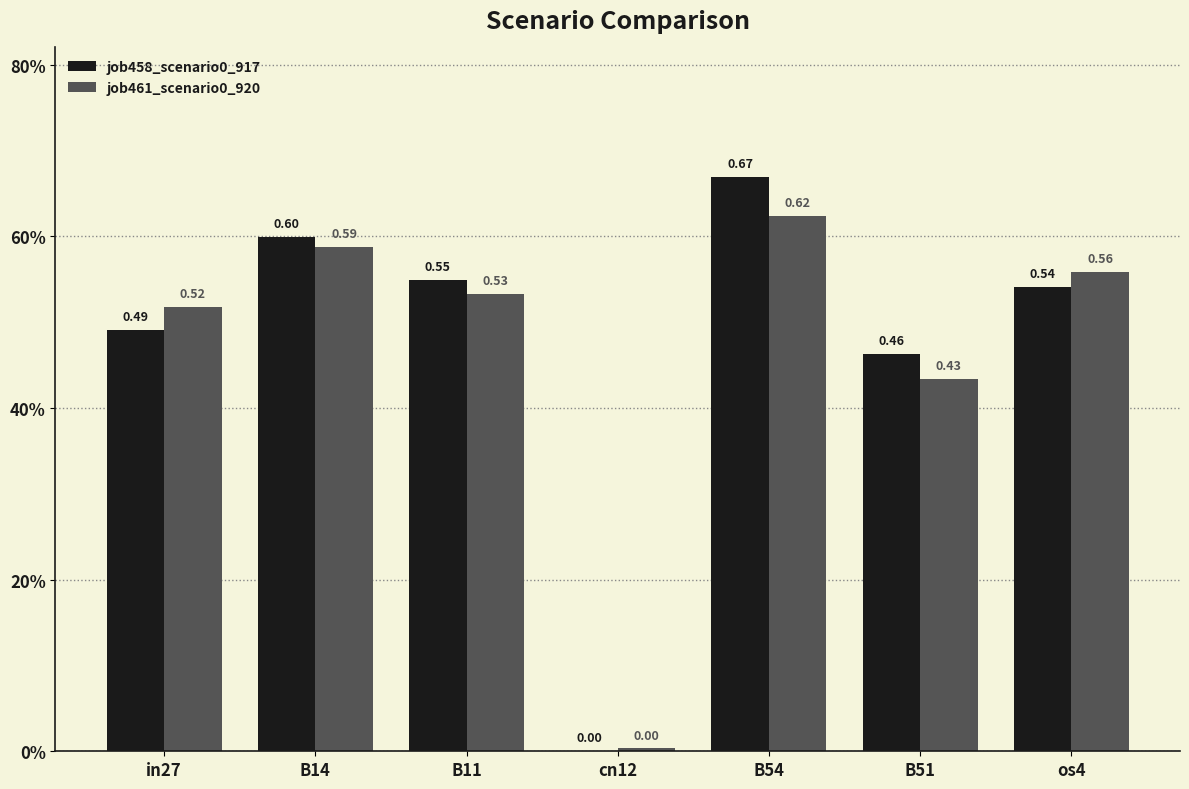

What is the highest value of the job461_scenario0_920 series?

0.6